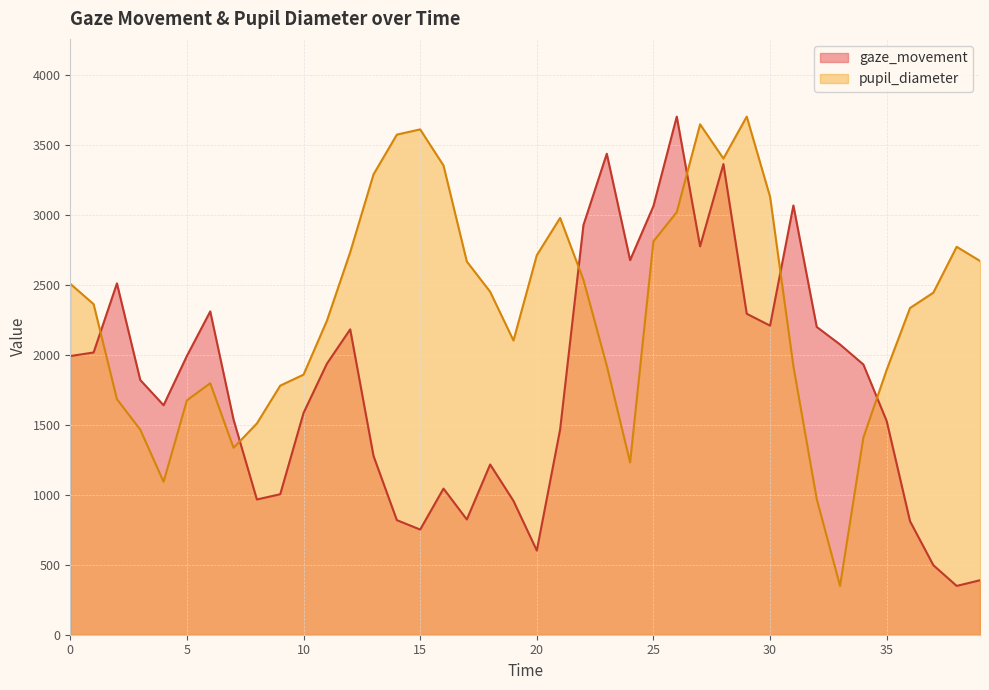

Which category has the lowest value across all series?

38.0